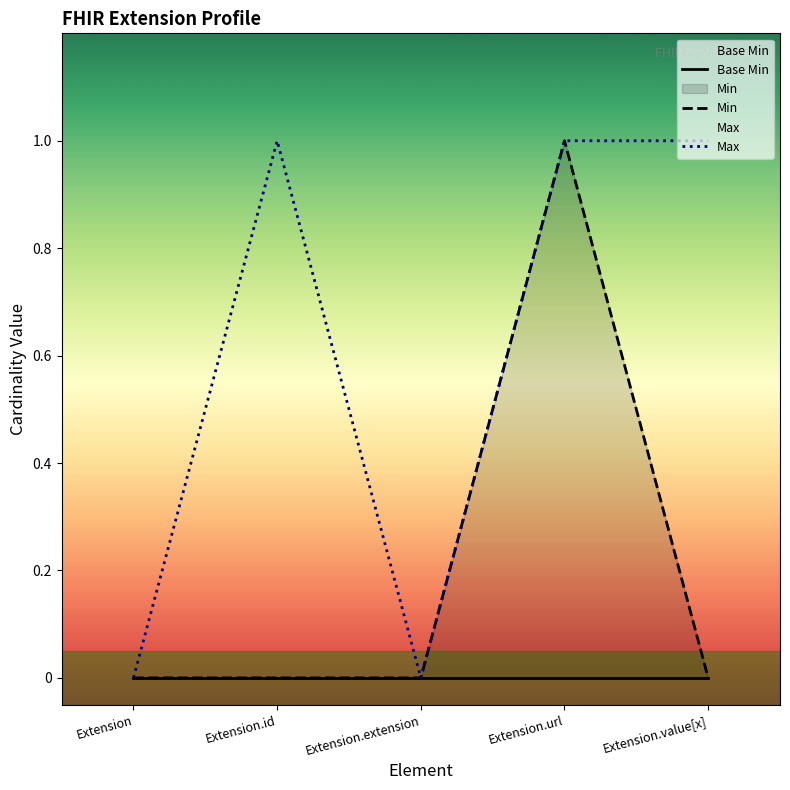

Rank the series by their average value, from highest to lowest.

Max, Min, Base Min